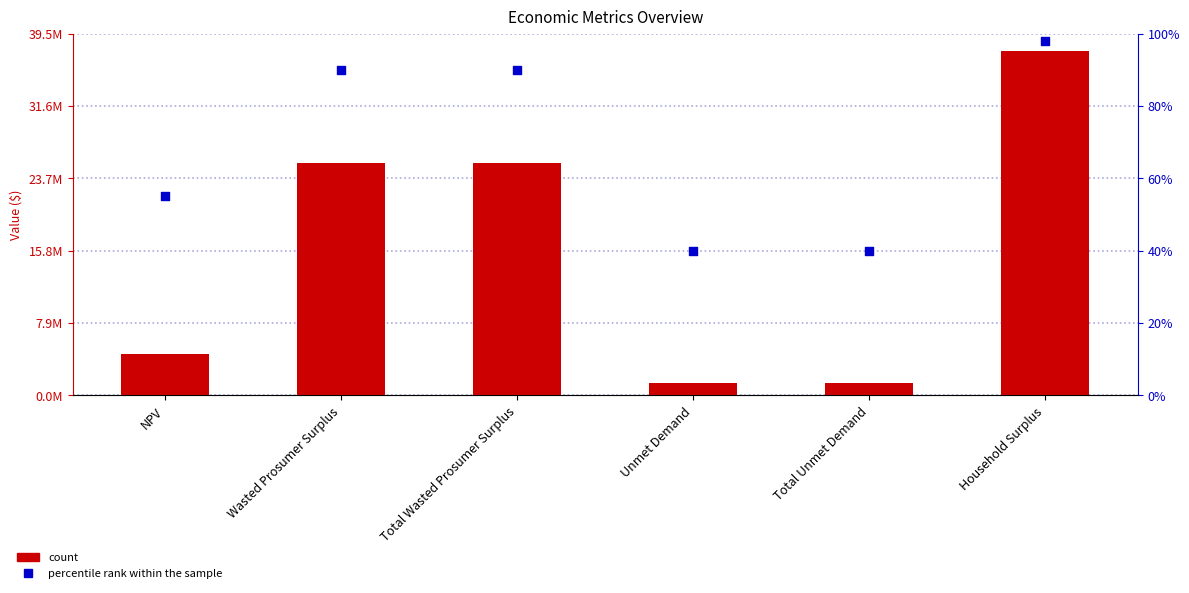

Is the value of percentile rank within the sample at NPV greater than the value of Value at NPV?

No